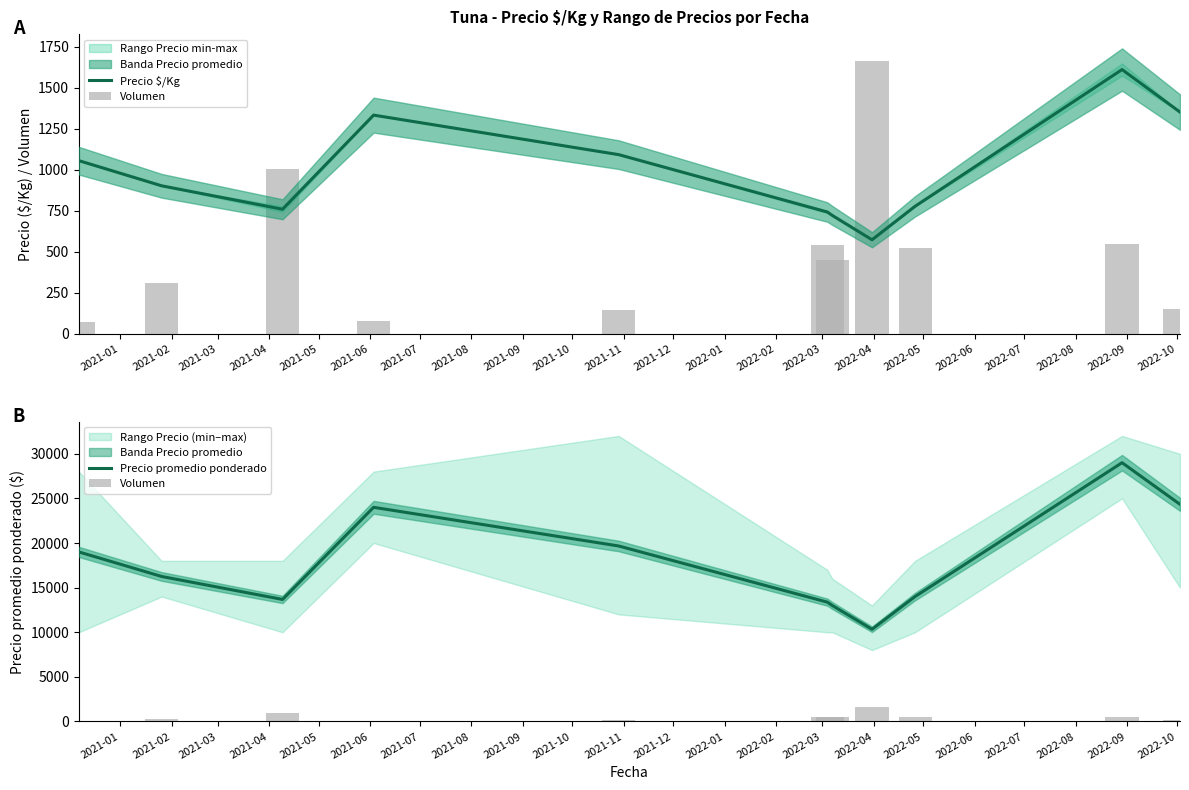

Which series has the largest range (max minus min)?

Precio promedio ponderado